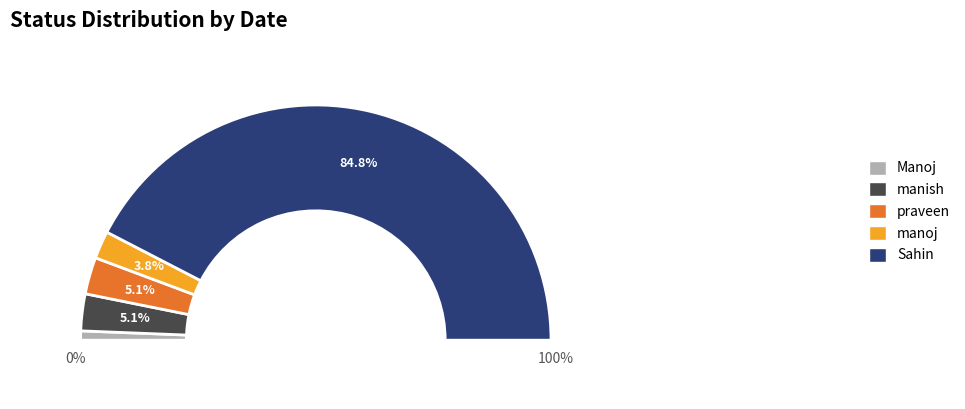

To the nearest percent, what is the combined percentage of Sahin and Manoj?

86%